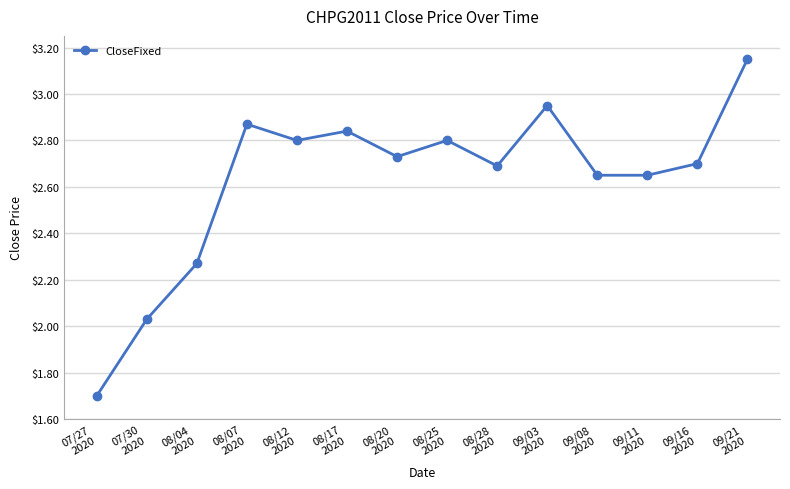

What is the sum of the values at 08/12
2020 and 07/27
2020?

4.5